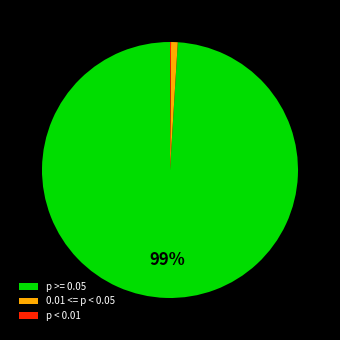

Does any single category account for the majority?

Yes